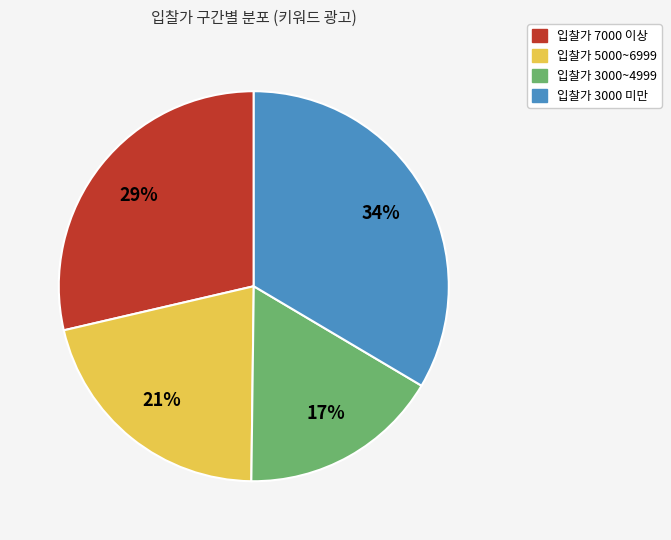

Count the number of slices in the pie.

4